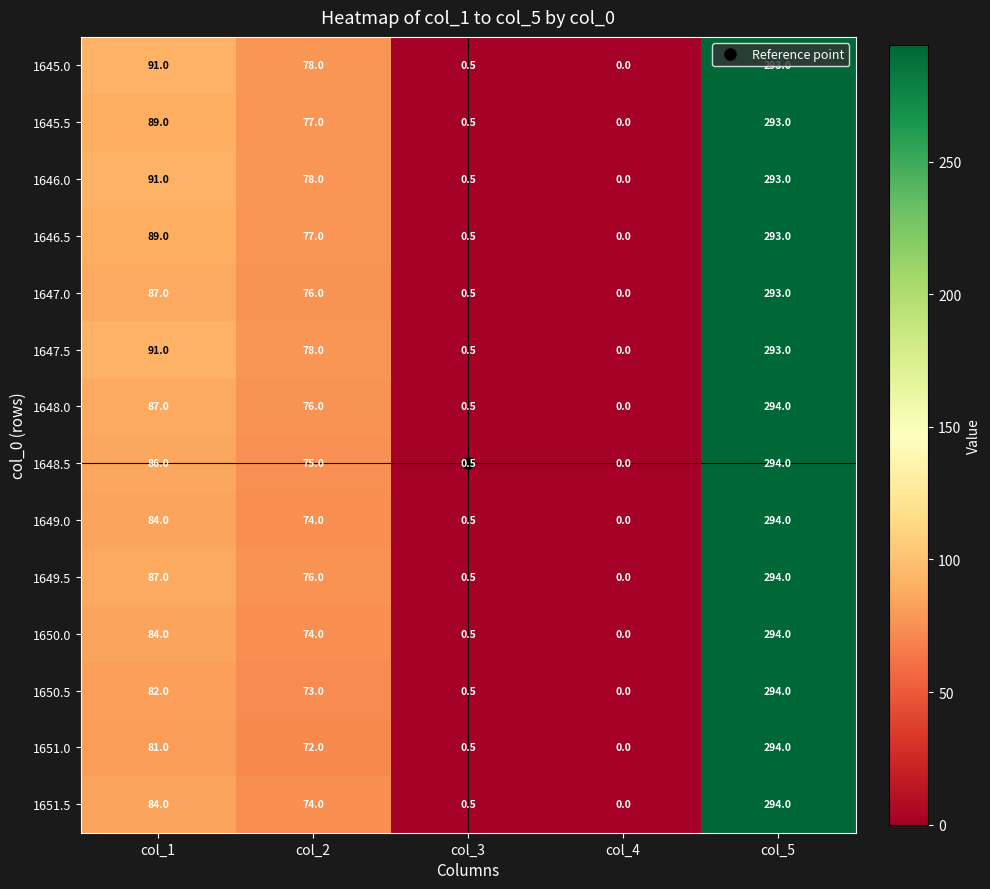

Which label corresponds to the largest value in the chart?

col_5